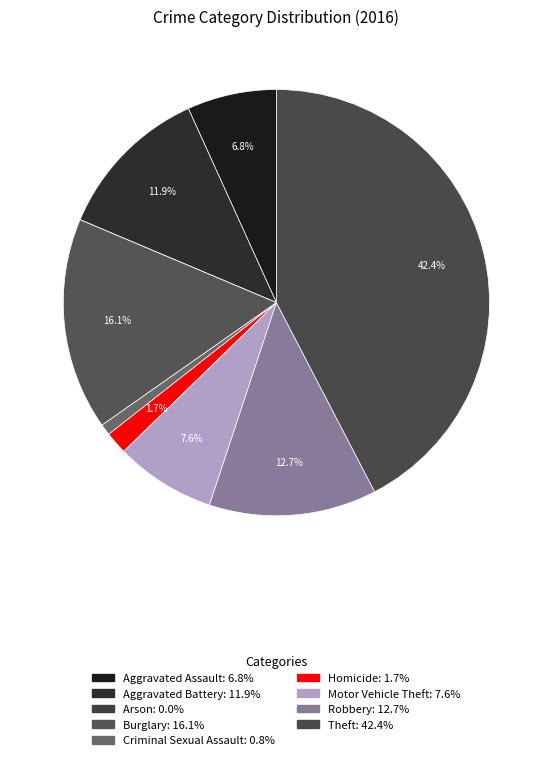

Which slice is the smallest?

Arson